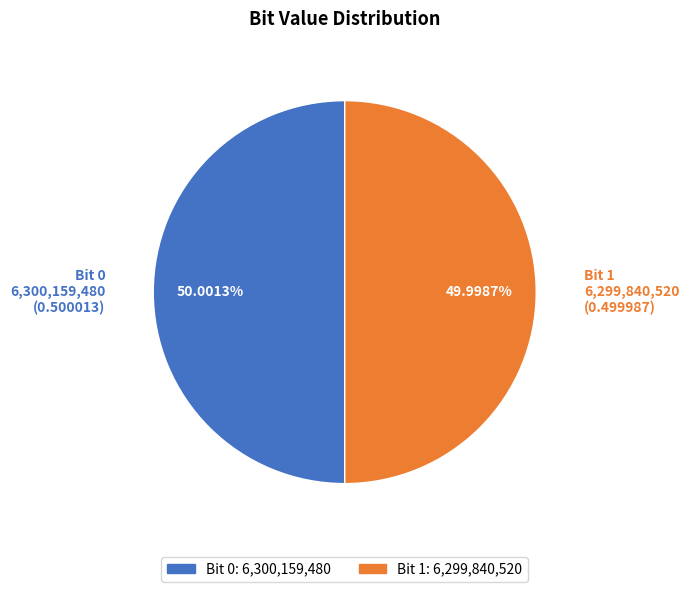

How many slices are in this pie chart?

2